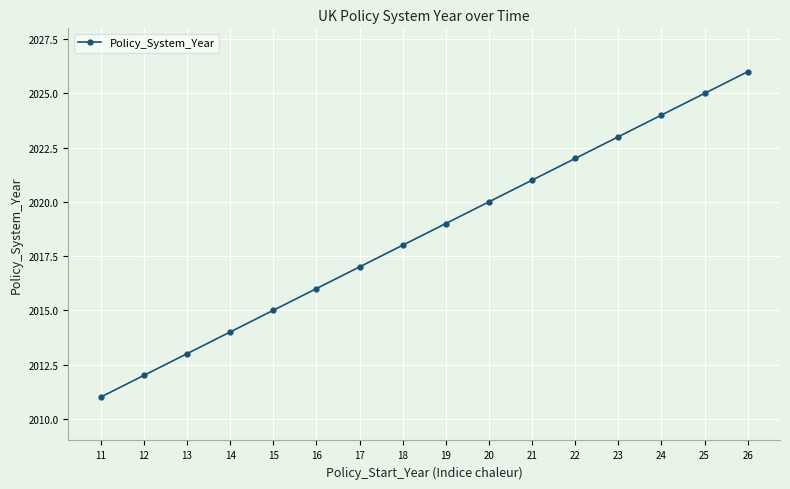

What is the change in value from 13 to 18?

+5